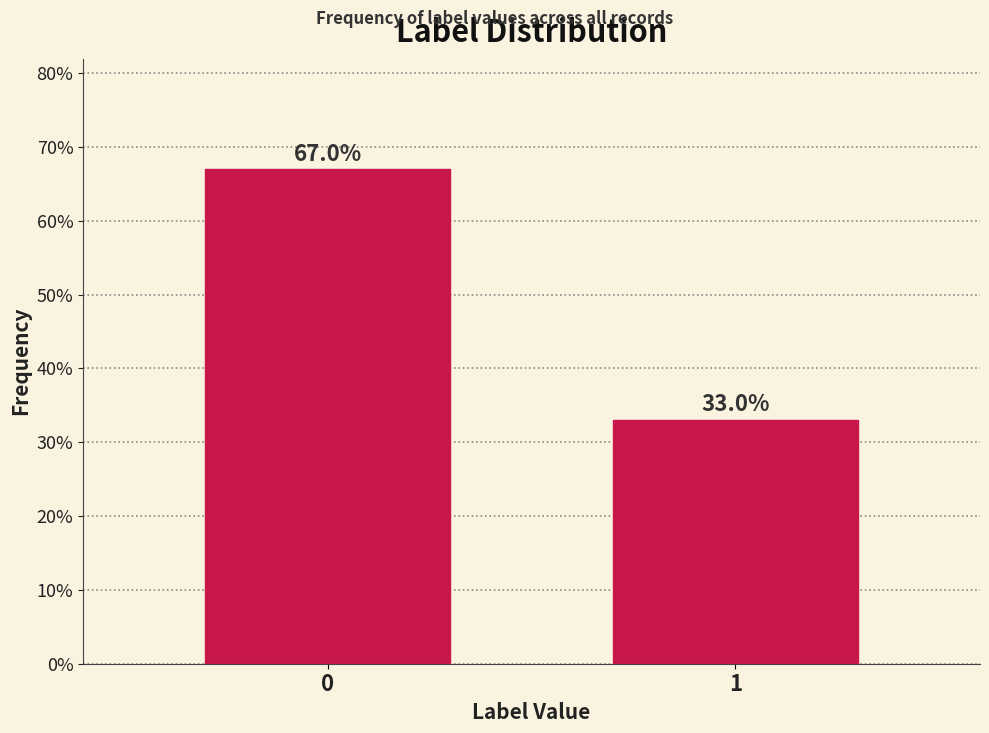

Reading right to left, transcribe all the data shown in this chart.

1=33.0	0=67.0